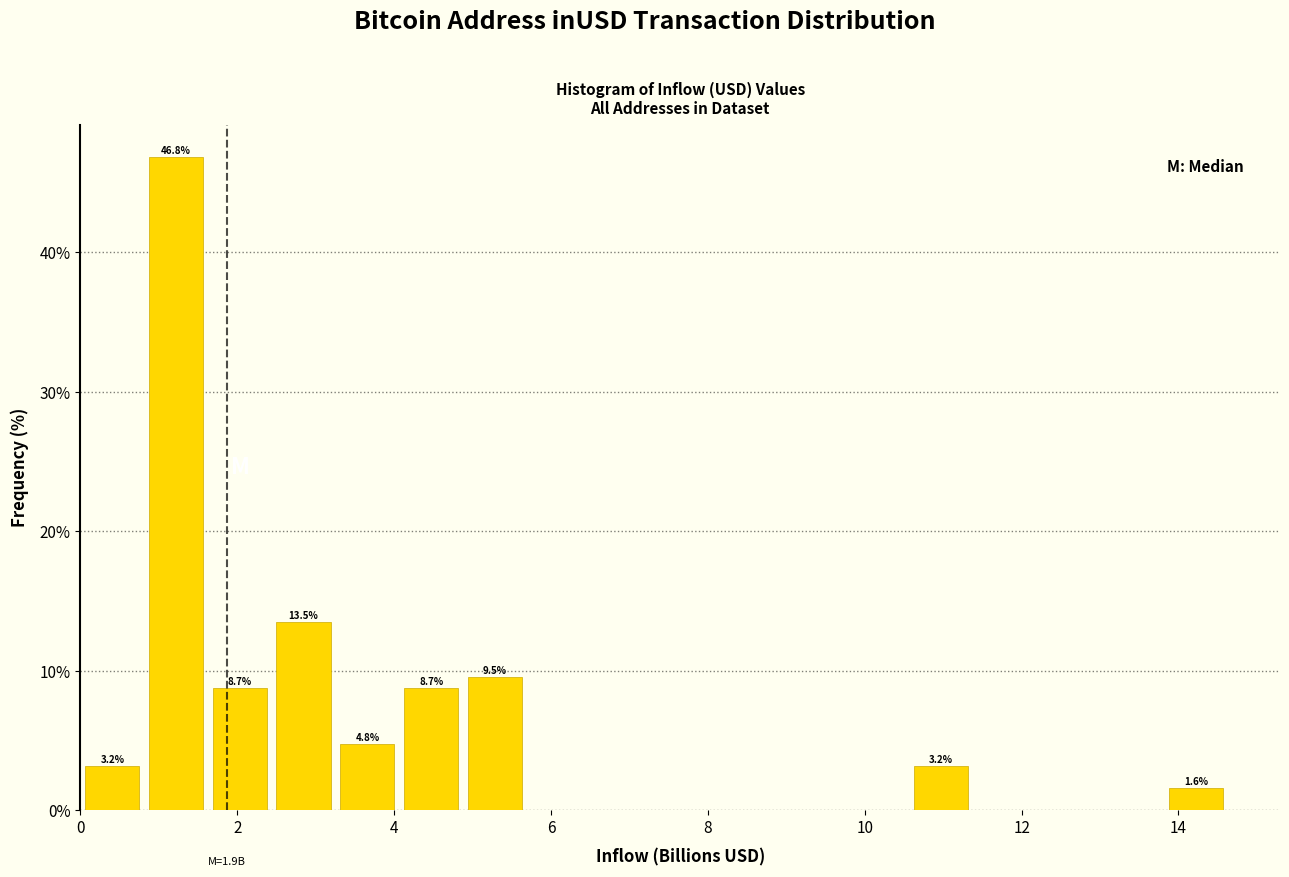

Which range on the x-axis has the tallest bar?

0.8 to 1.6